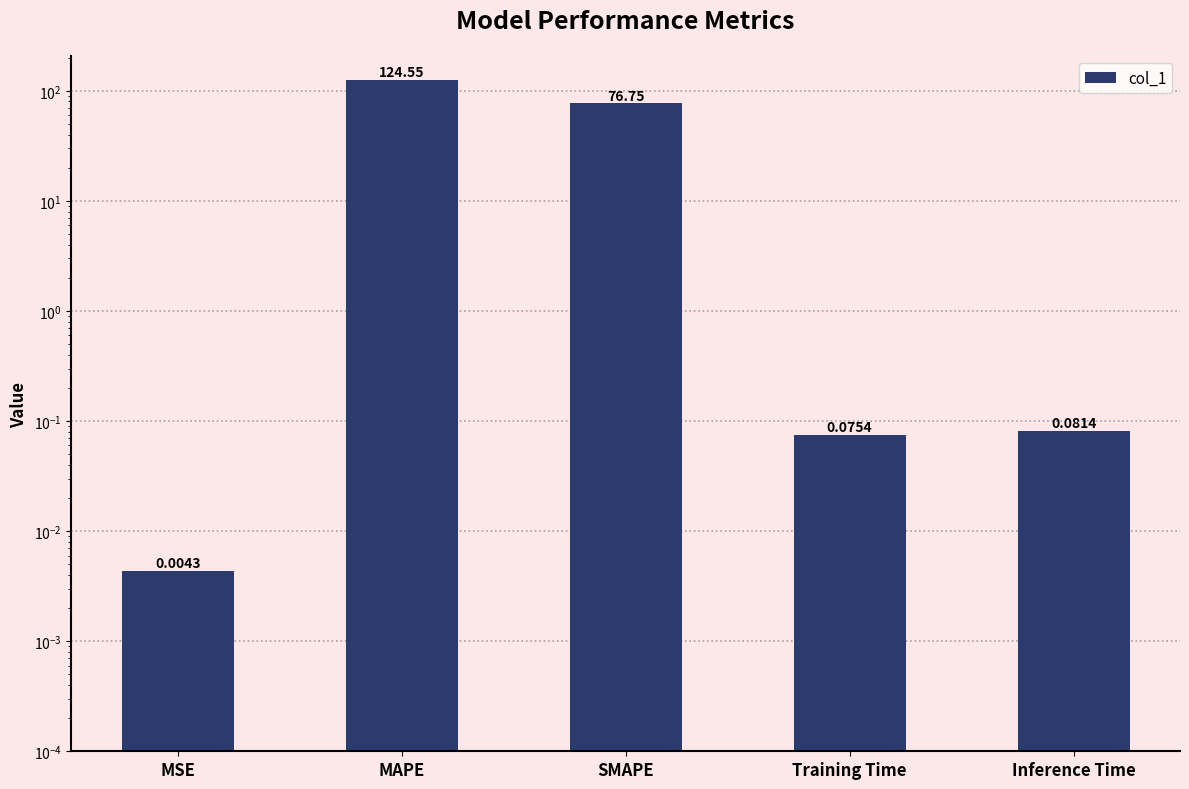

What is the value of the 2nd bar from the left?

124.6